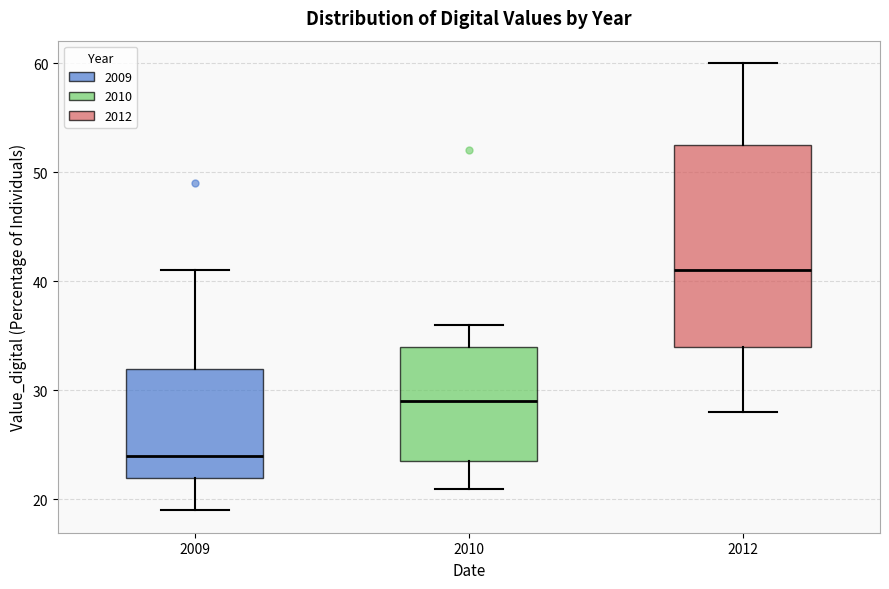

Where does the median line of the box at x = 2009 sit on the y-axis? The values are not printed on the chart, so give them approximately, as read against the axis.

24